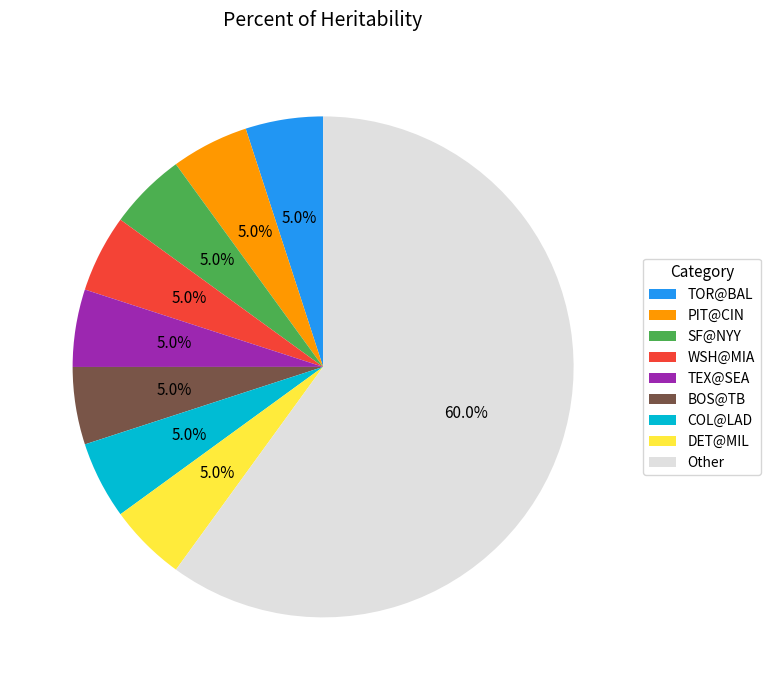

What is the ratio of the value at BOS@TB to the value at WSH@MIA?

1.0